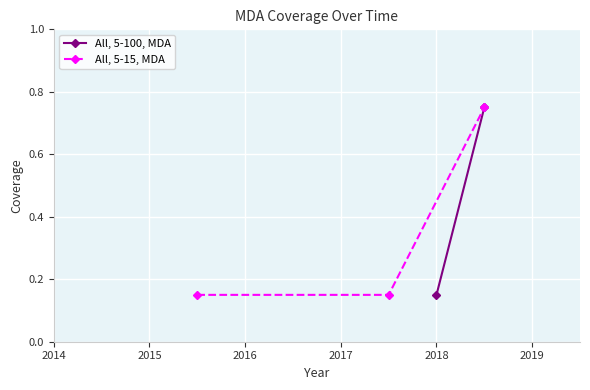

Count the All, 5-15, MDA values in the range 0 to 1.

3